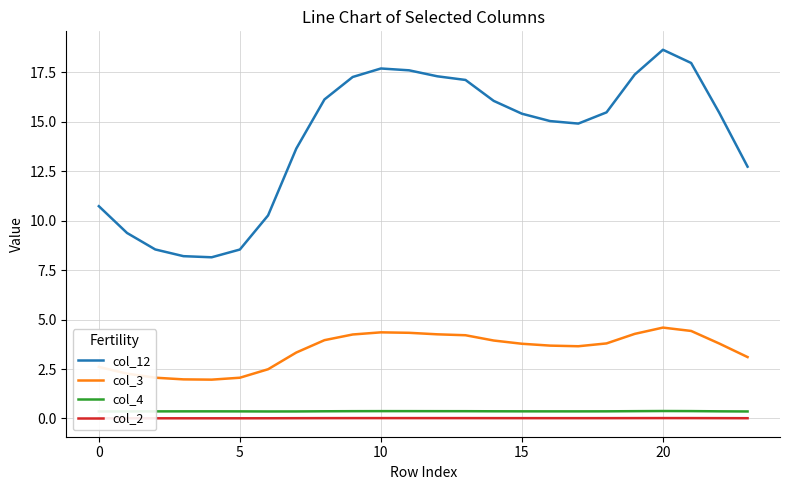

What is the label of the 8th point from the left?

7